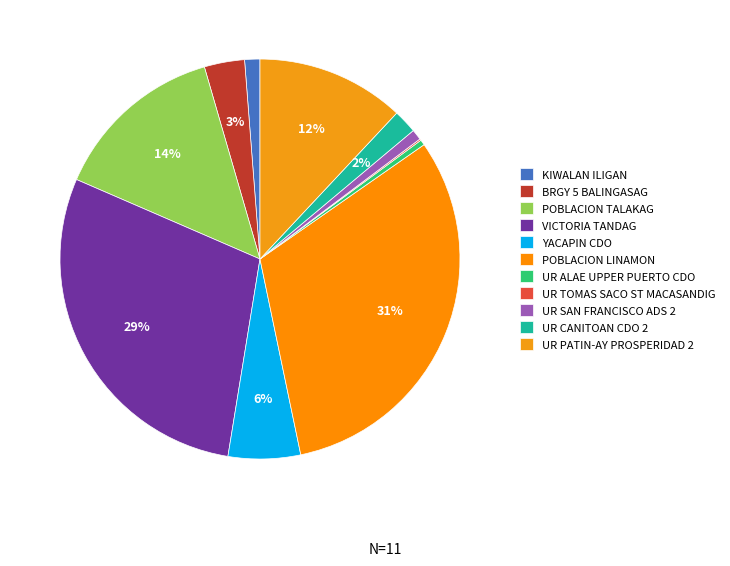

To the nearest percent, what is the difference between the POBLACION LINAMON and KIWALAN ILIGAN slice percentages?

30%